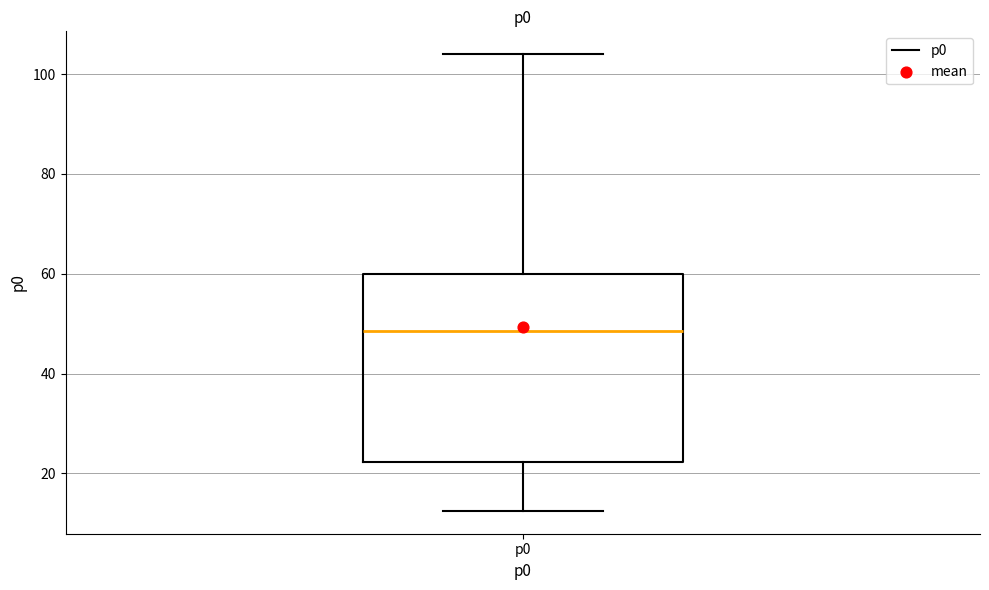

Read this box plot against the y-axis: the position of the median line, the range covered by the box, and the ends of both whiskers. The values are not printed on the chart, so give them approximately, as read against the axis.

median 48, box 22 to 60, whiskers 12 to 104